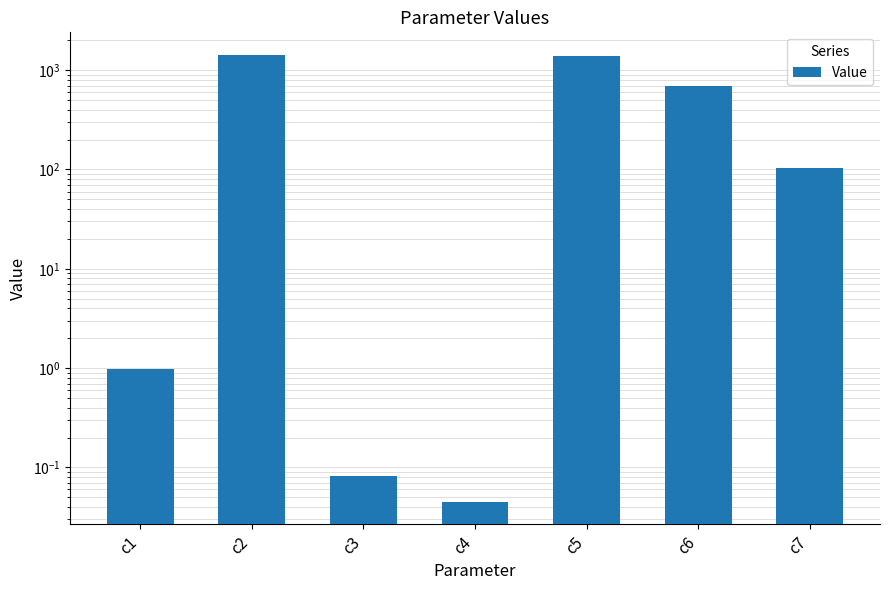

Reading left to right, transcribe all the data shown in this chart.

c1=1.0	c2=1432.1	c3=0.1	c4=0.0	c5=1378.1	c6=689.3	c7=102.6